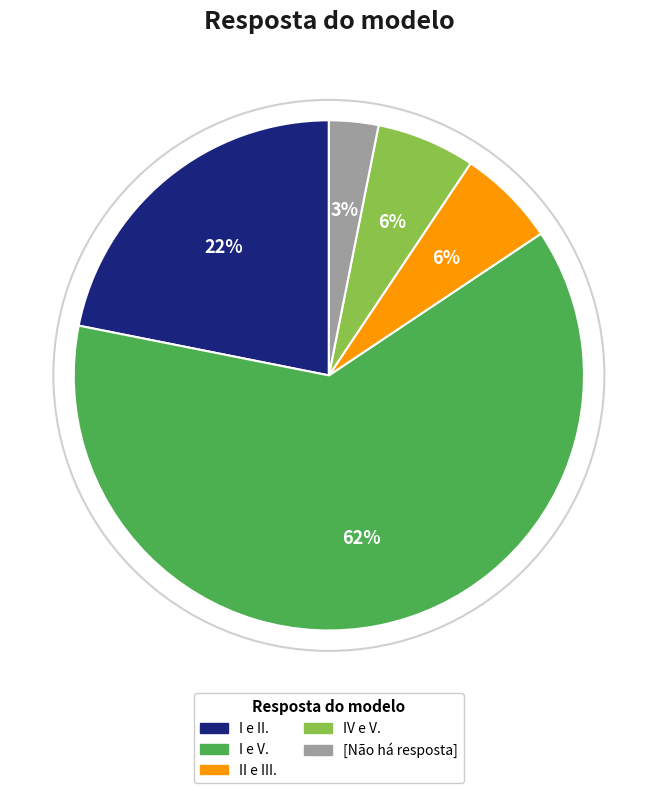

Does any single category account for the majority?

Yes